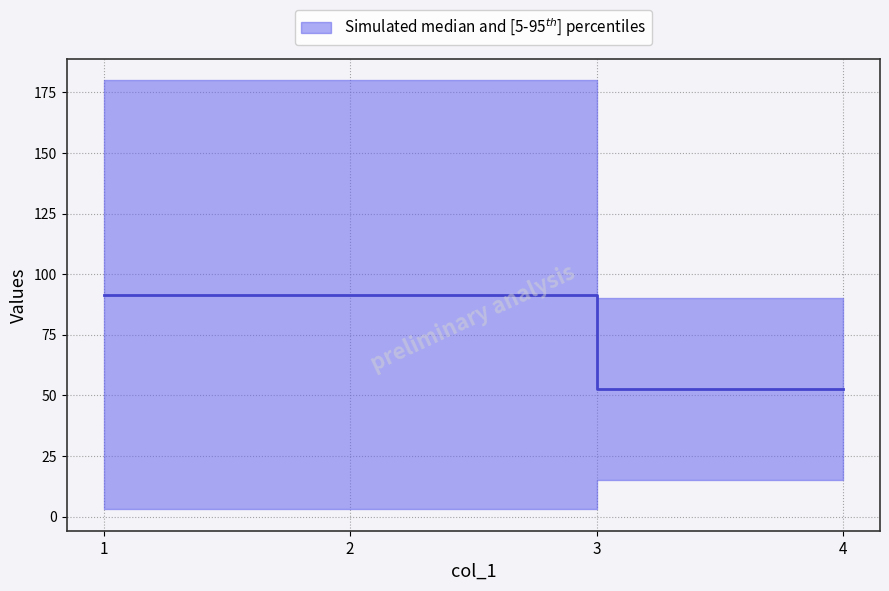

Approximately how many times larger is the value at 3 compared to 2?

0.6